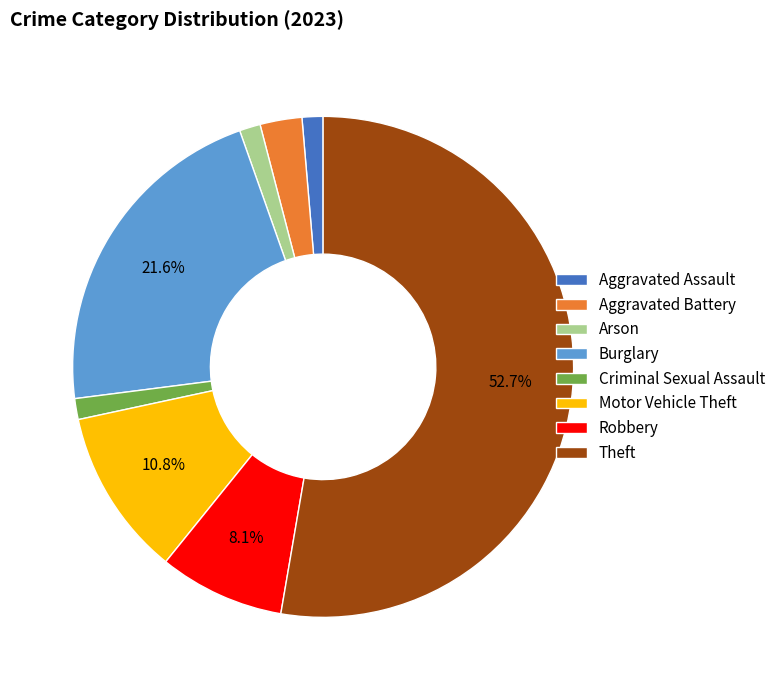

To the nearest percent, what is the difference between the largest and smallest slice percentages?

51%